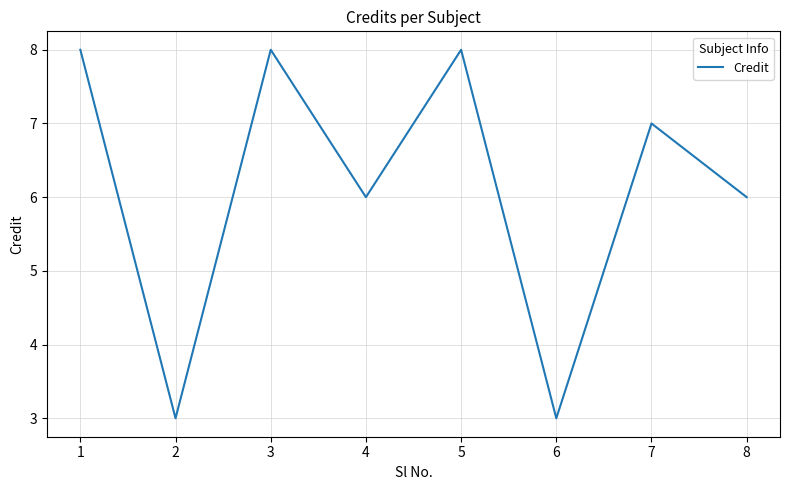

Where is the first local maximum?

3